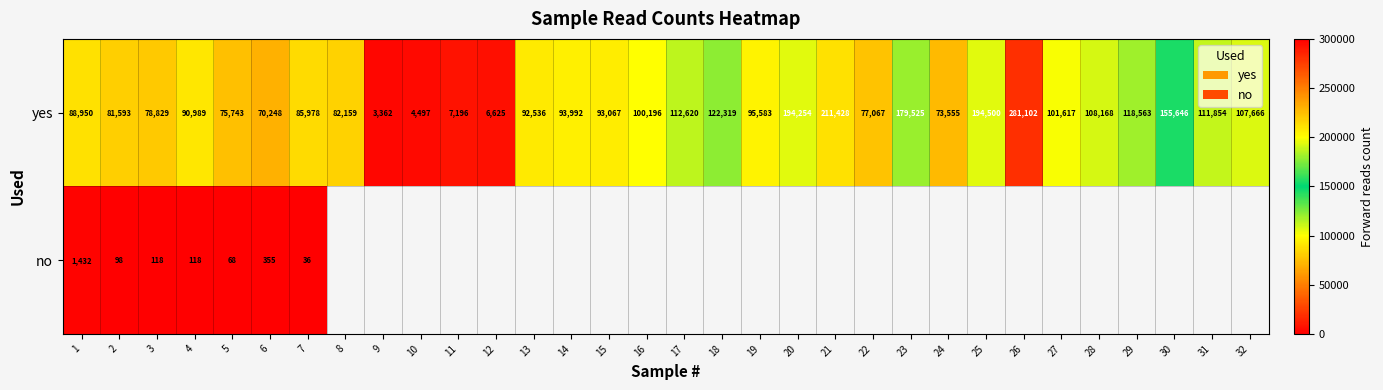

What is the sum of all yes values?

3301427